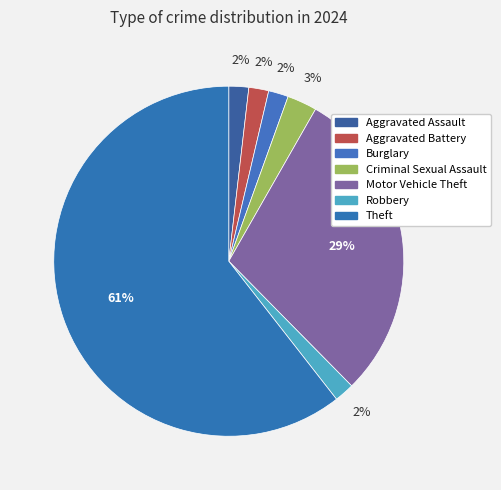

How many segments does this pie chart have?

7